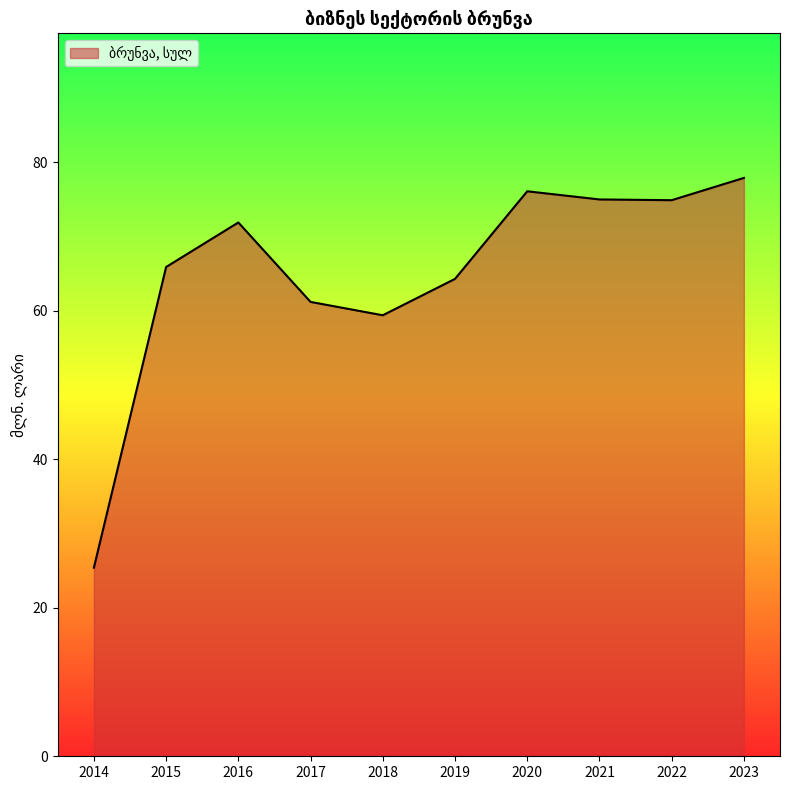

Approximately how many times larger is the value at 2021 compared to 2014?

3.0